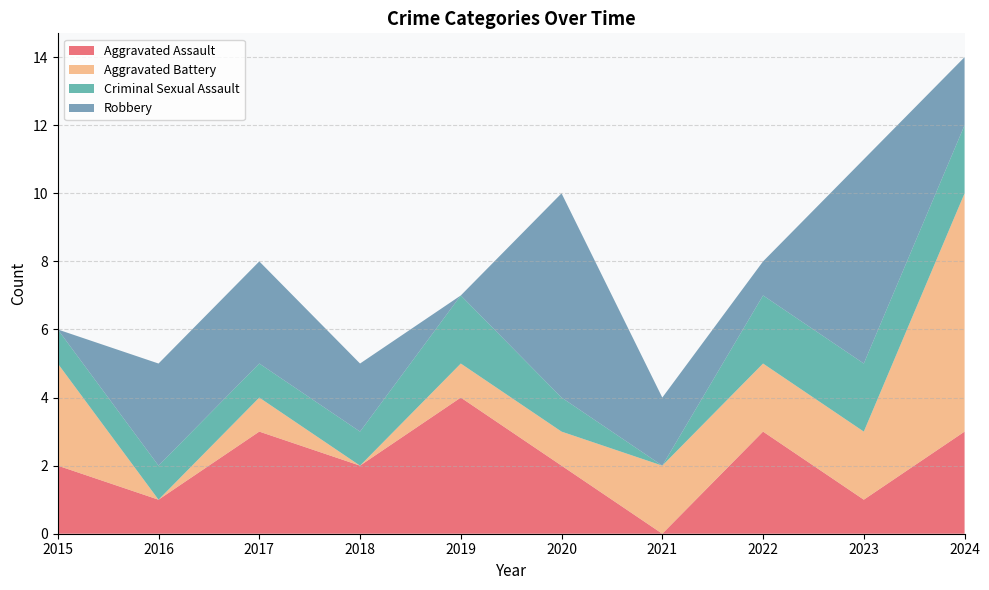

Reading left to right, transcribe all the data shown in this chart.

Aggravated Assault: 2	1	3	2	4	2	0	3	1	3
Aggravated Battery: 3	0	1	0	1	1	2	2	2	7
Criminal Sexual Assault: 1	1	1	1	2	1	0	2	2	2
Robbery: 0	3	3	2	0	6	2	1	6	2